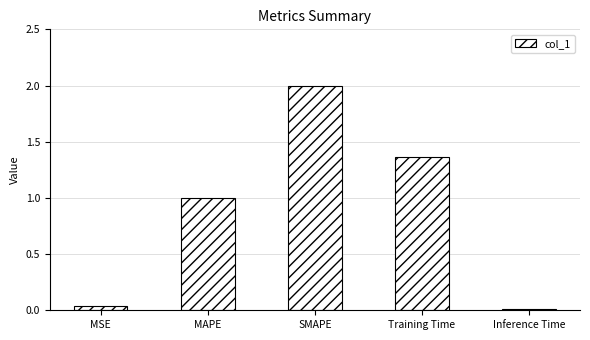

Is it true that the value at MAPE is 1.0?

True